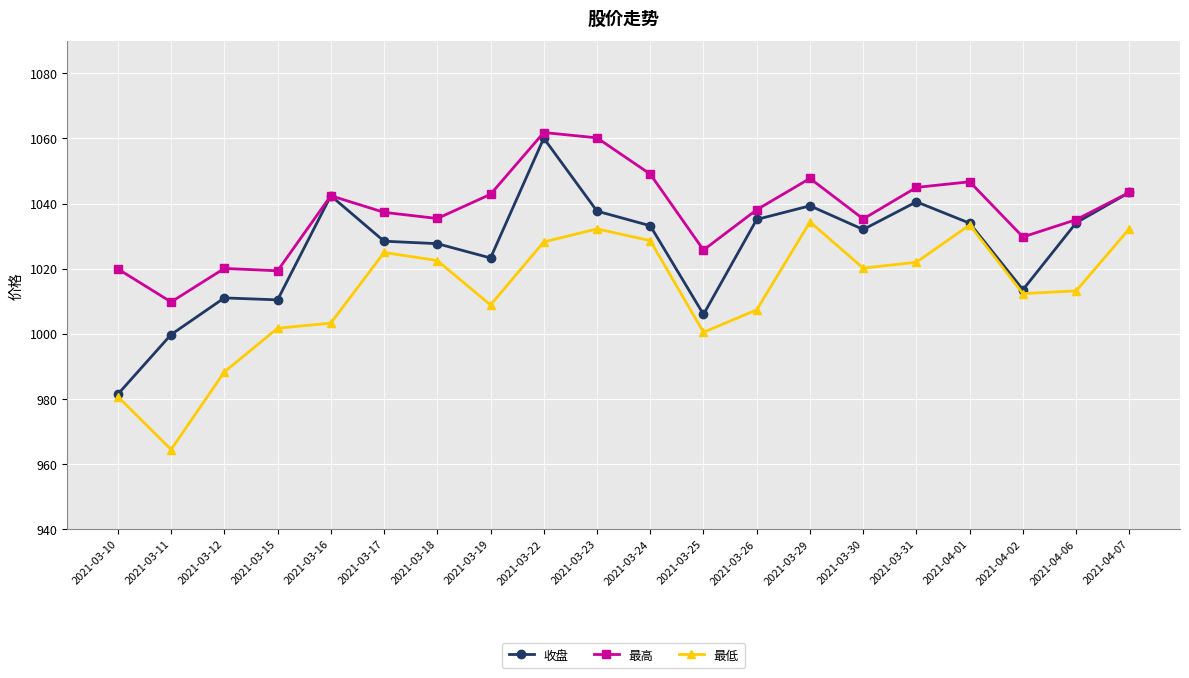

What is the label of the 11th point from the left?

2021-03-24